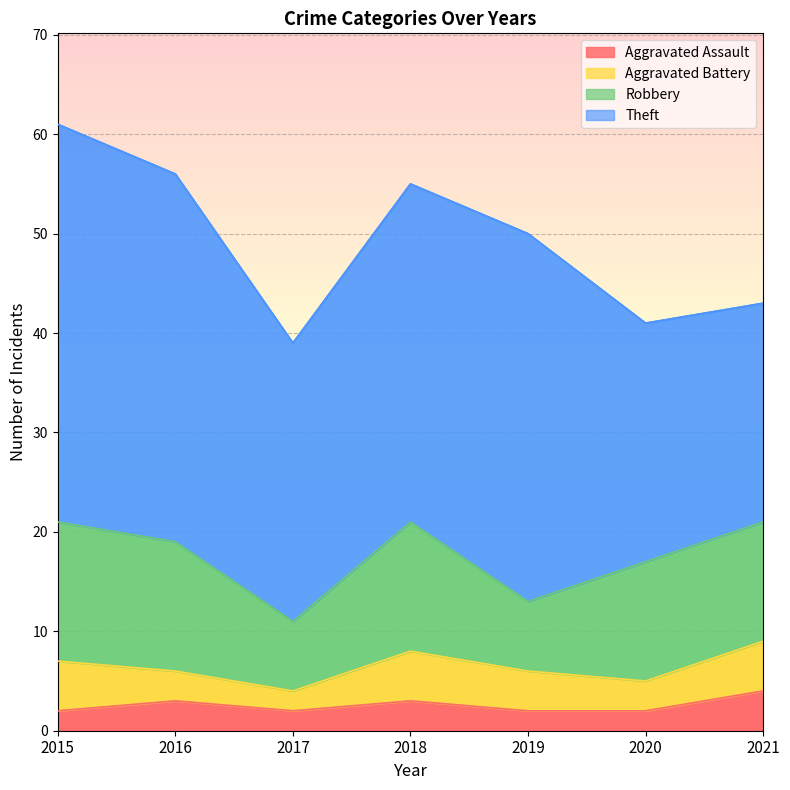

Between 2015 and 2019, which series saw the biggest shift?

Robbery